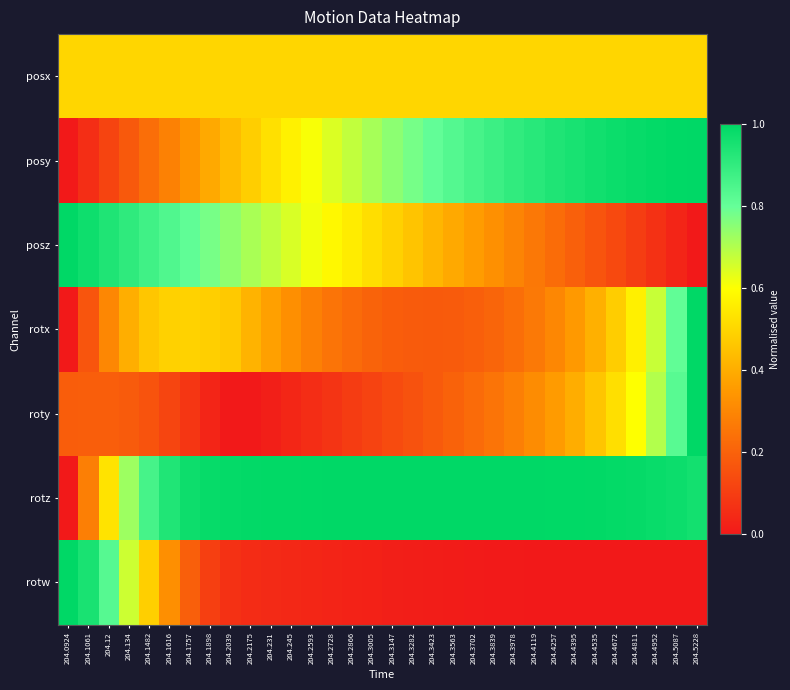

At 204.5228, list the series in order from smallest to largest.

posz, rotw, posx, rotz, posy, rotx, roty